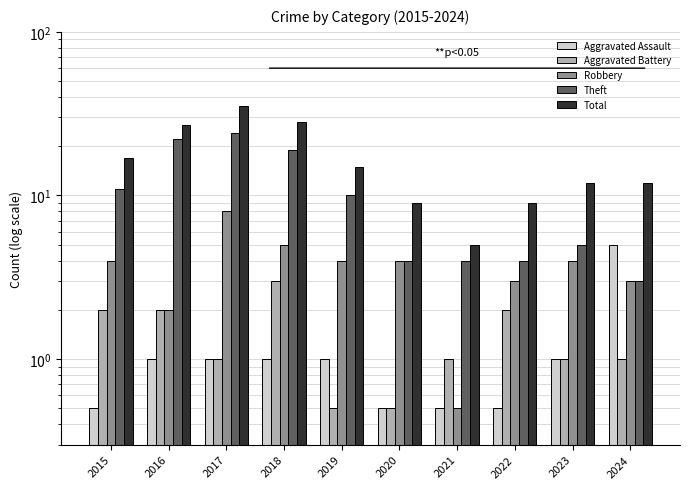

At which label does Aggravated Assault reach its minimum?

2015